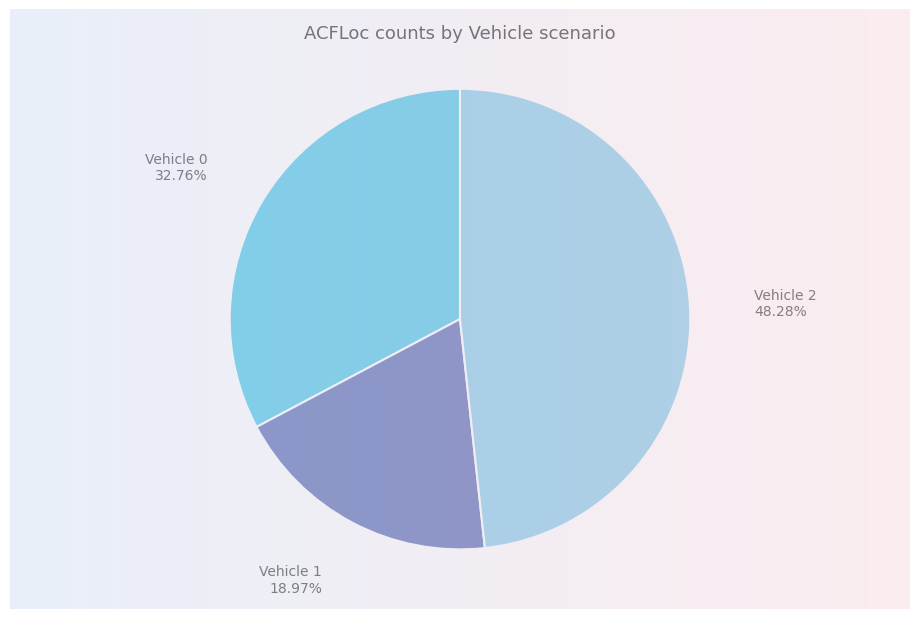

What percentage is the Vehicle 1 slice, to the nearest percent?

19%